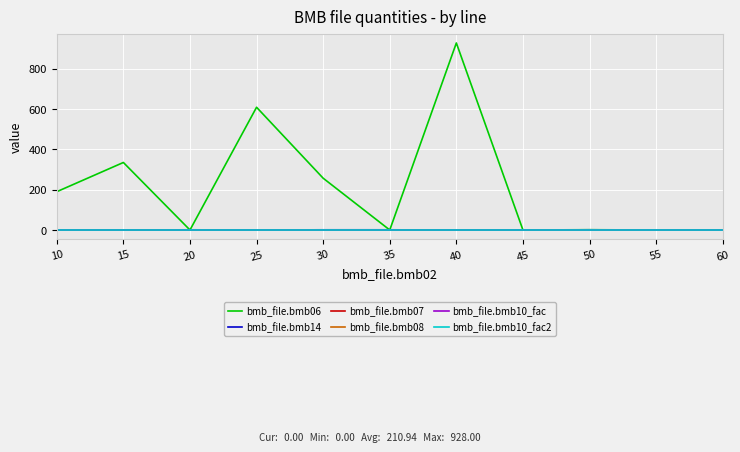

What is the total value across all series at 20?

4.0